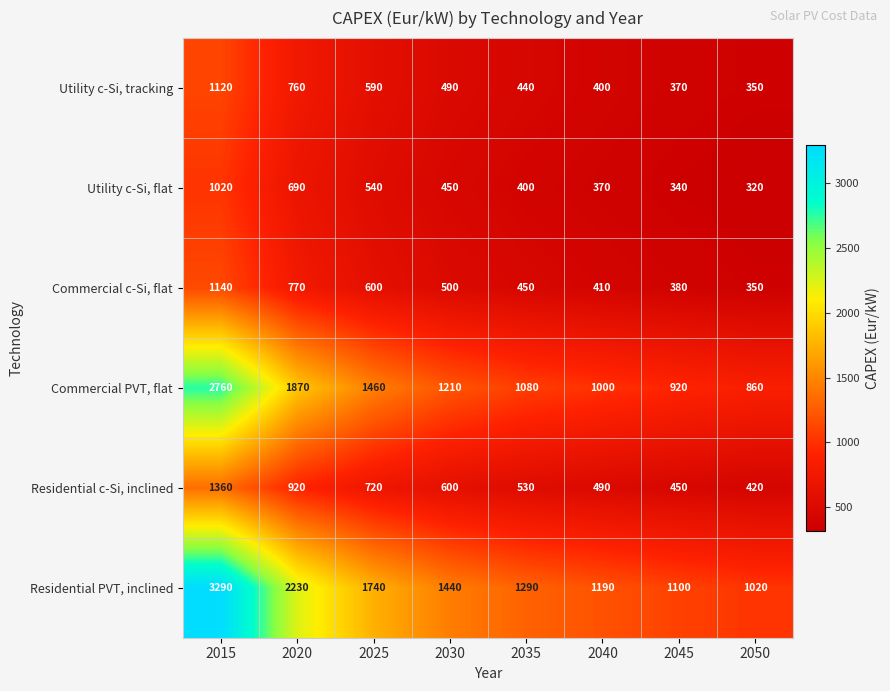

Which series has the widest spread of values?

Residential PVT, inclined